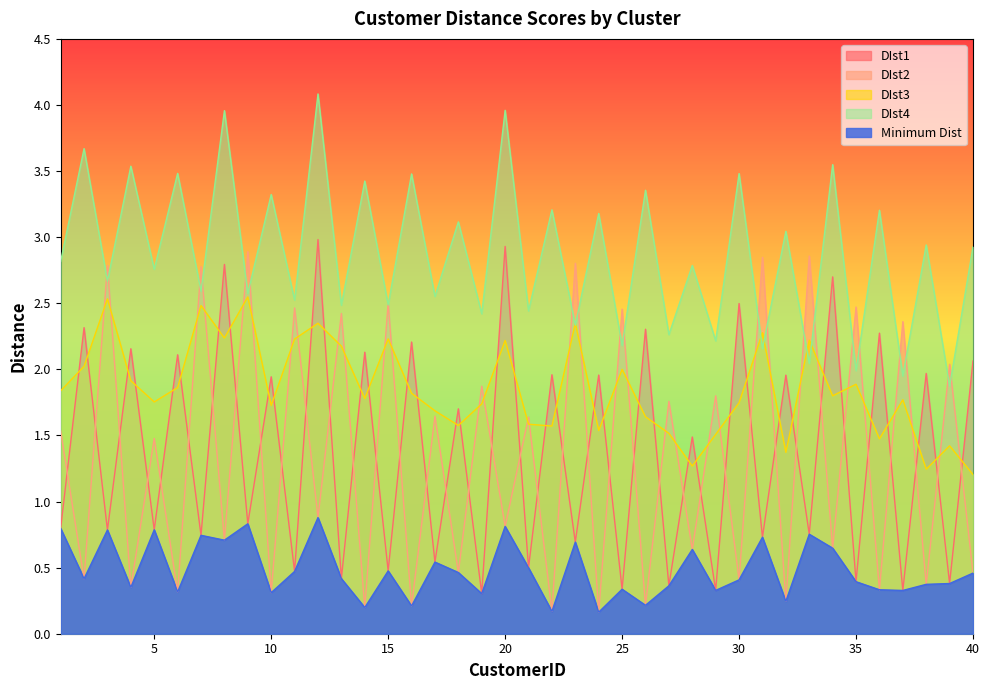

The DIst1 series shows 2.3 at 26. True or false?

True